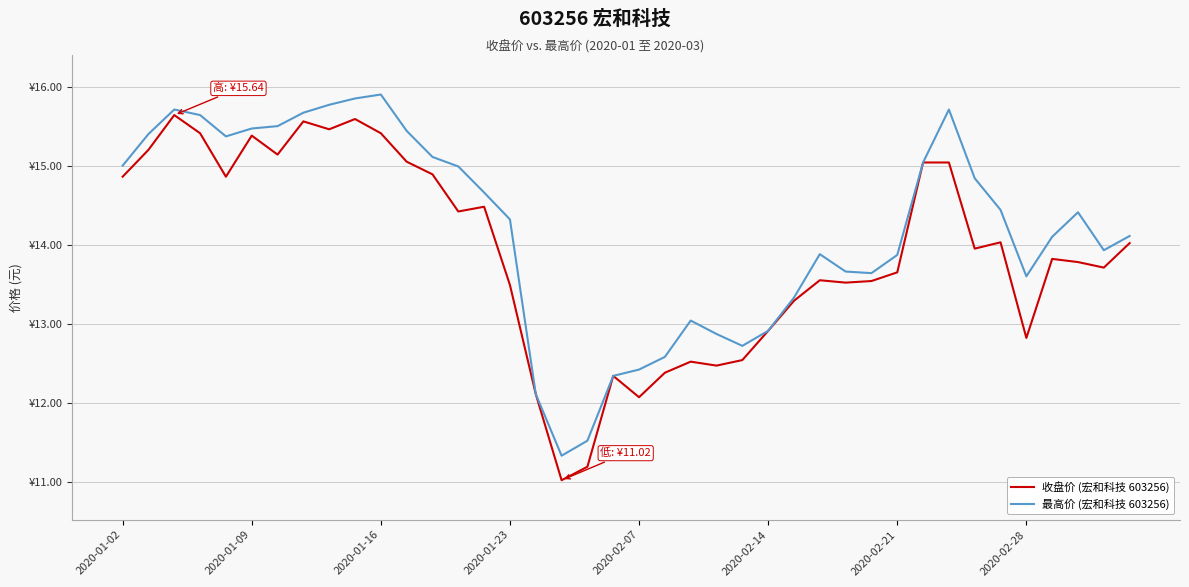

Where is 最高价 (宏和科技 603256) nearest to the value 13?

22